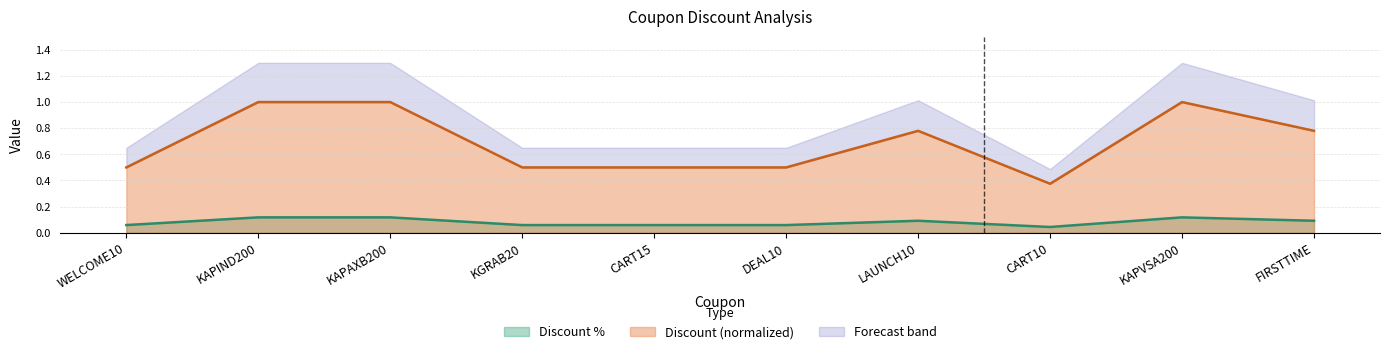

What is the difference between the second highest and minimum values in the Discount series?

0.6